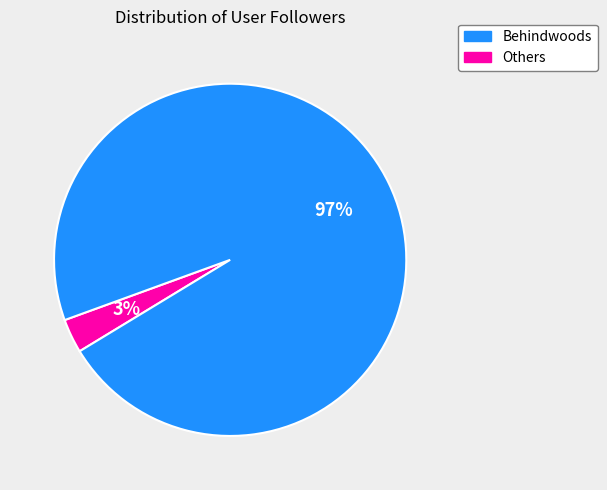

Does any single category account for the majority?

Yes